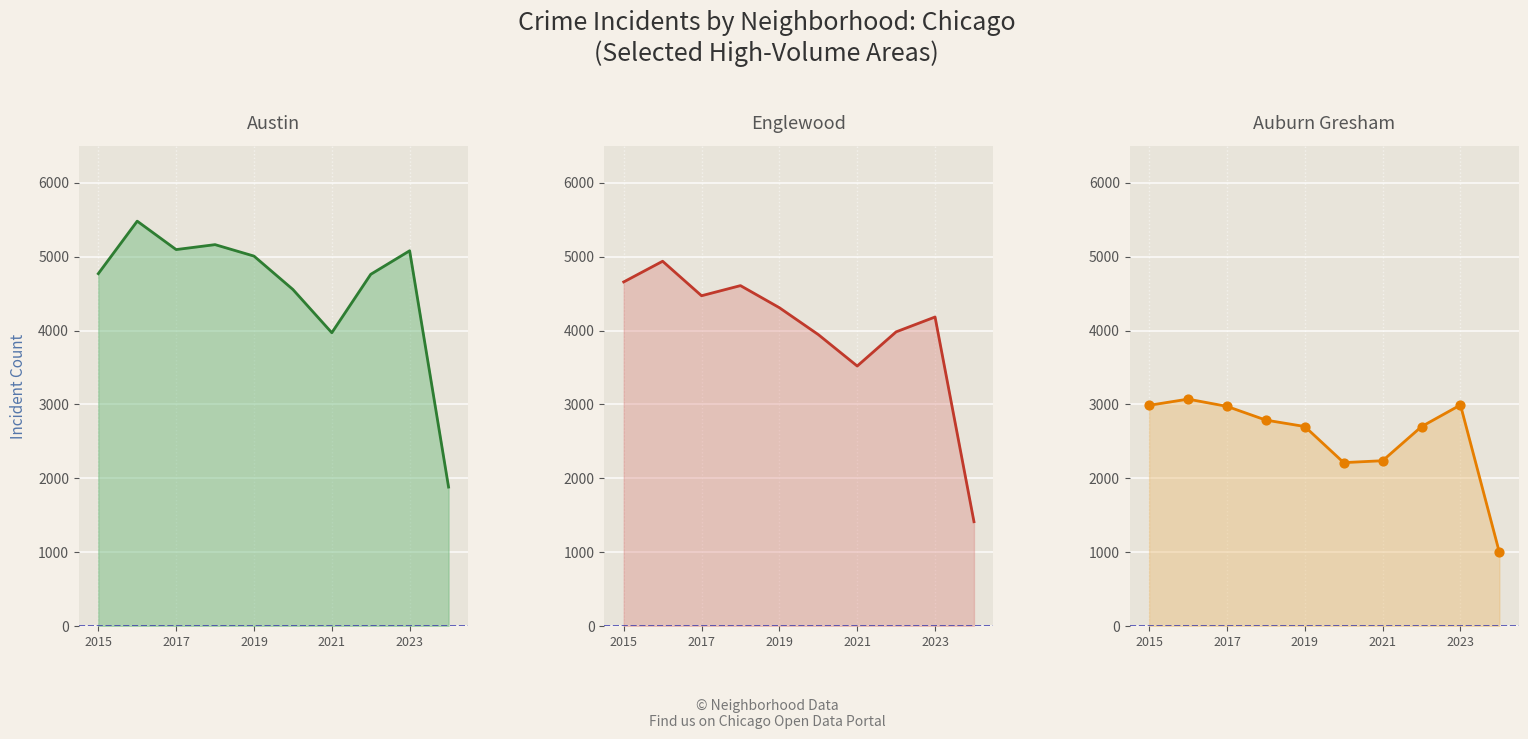

Which series reaches the maximum Y coordinate?

Austin line